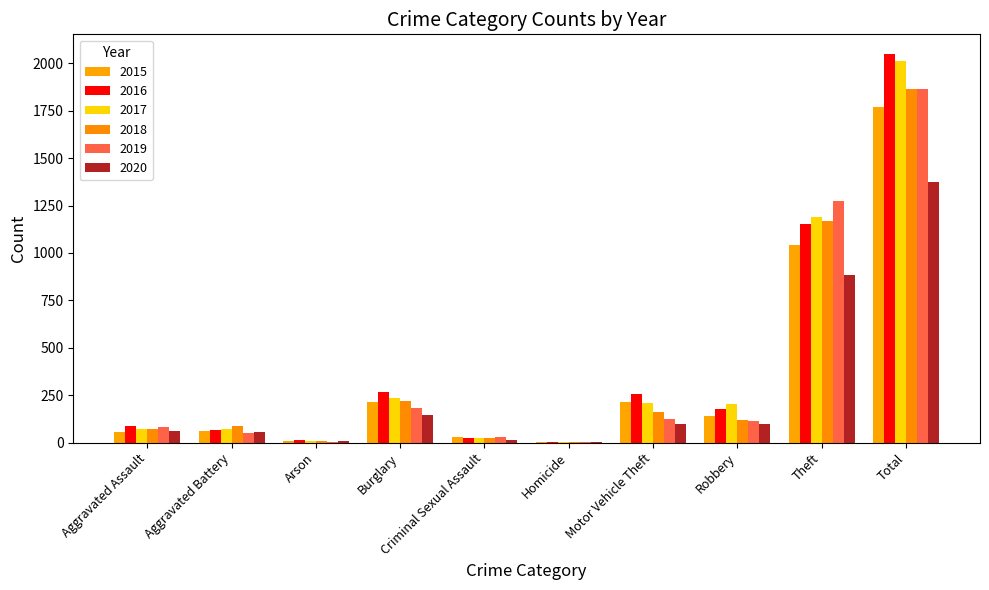

What is the total value across all series at Criminal Sexual Assault?

148